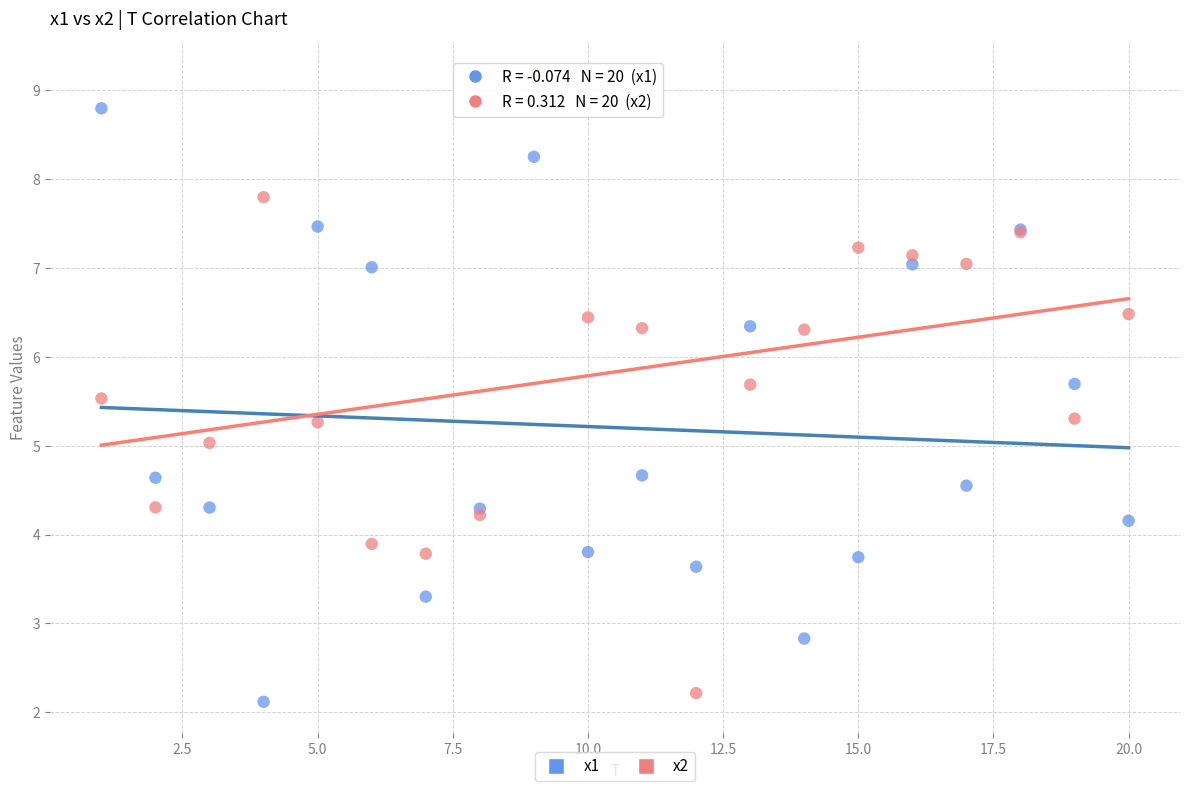

Which series has the widest spread of Y values?

x2